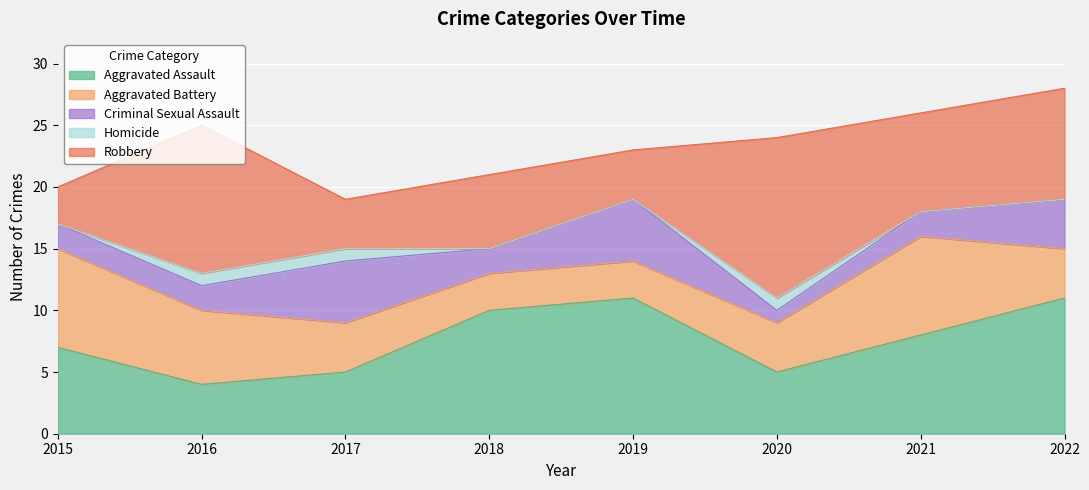

The value of Robbery at 2017 is 4. True or false?

True